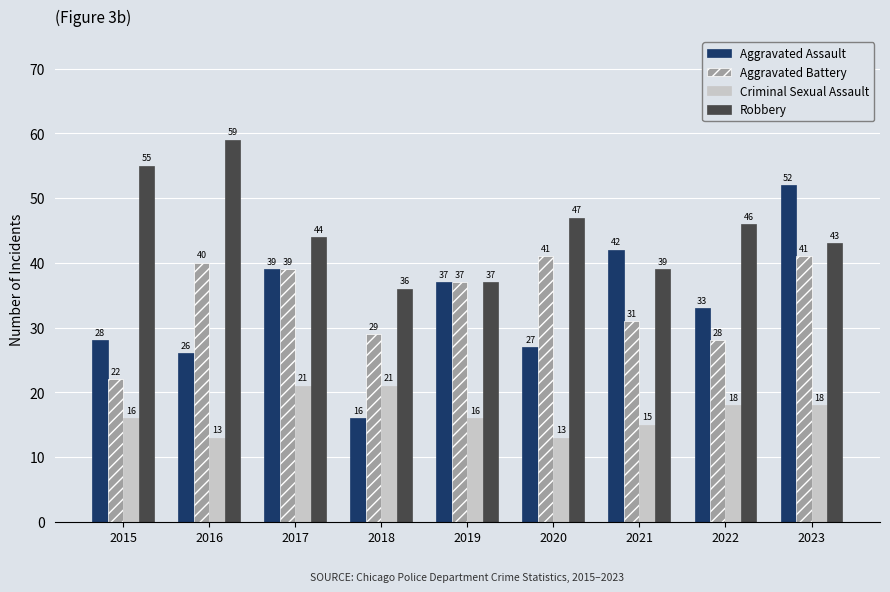

At which category does the chart reach its peak across all series?

2016